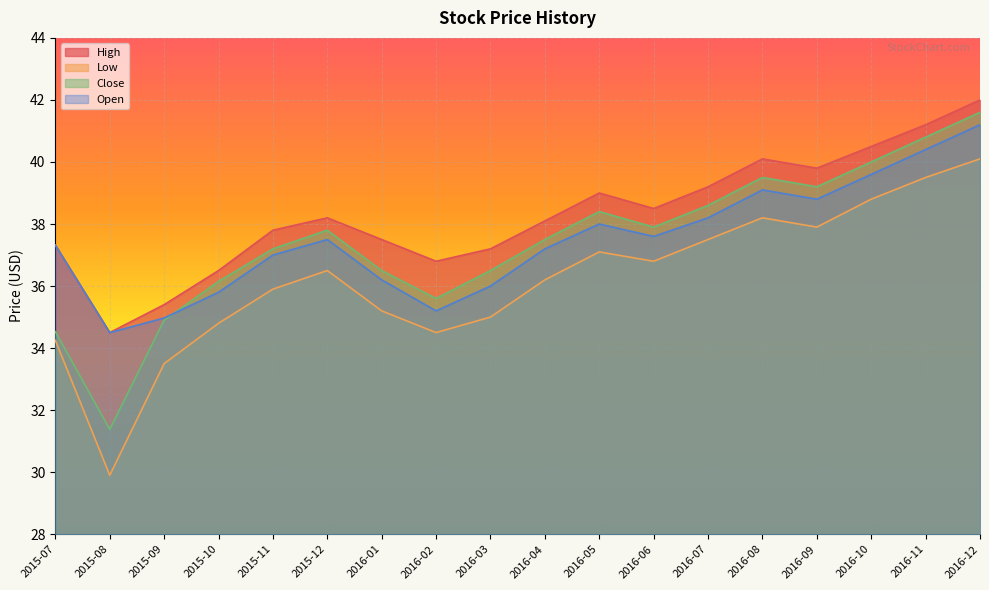

Which series has the widest spread of values?

Close